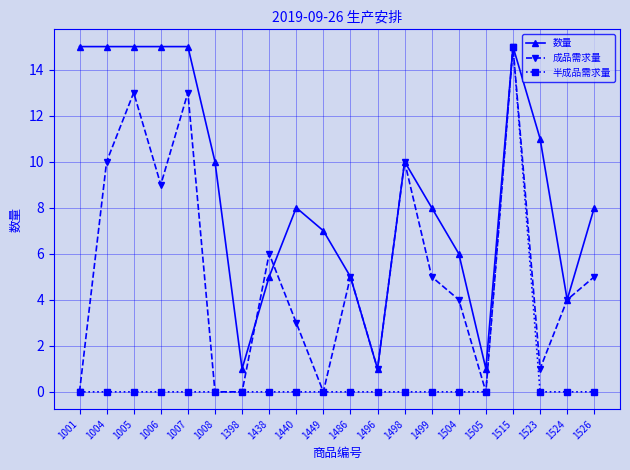

What is the value of the 成品需求量 point at the 19th from the left?

4